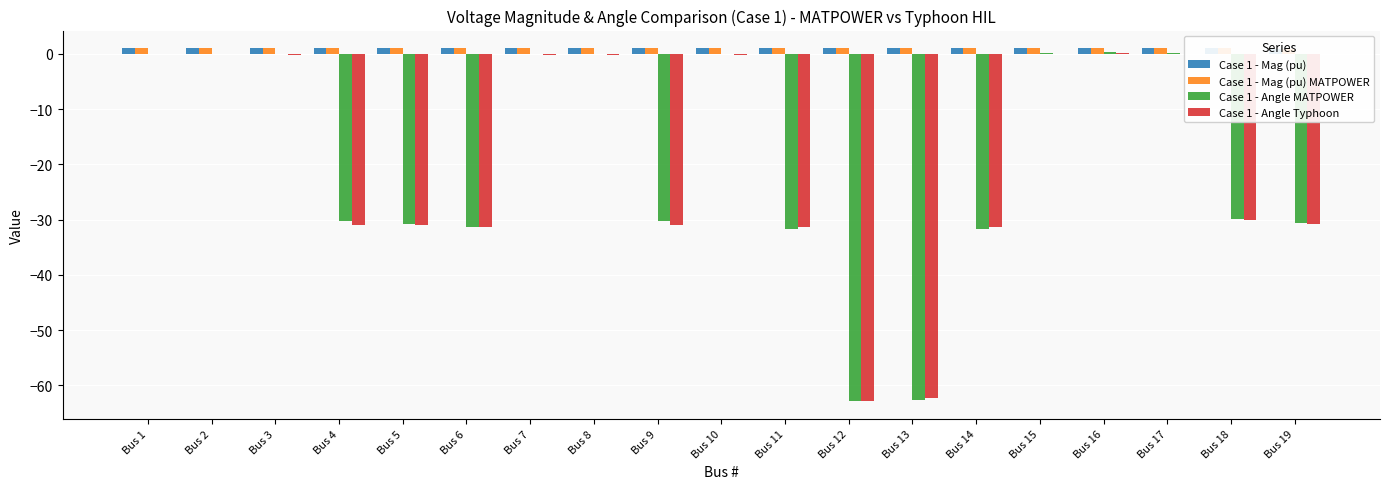

The Case 1 - Mag (pu) series shows 1.8 at Bus 3. True or false?

False